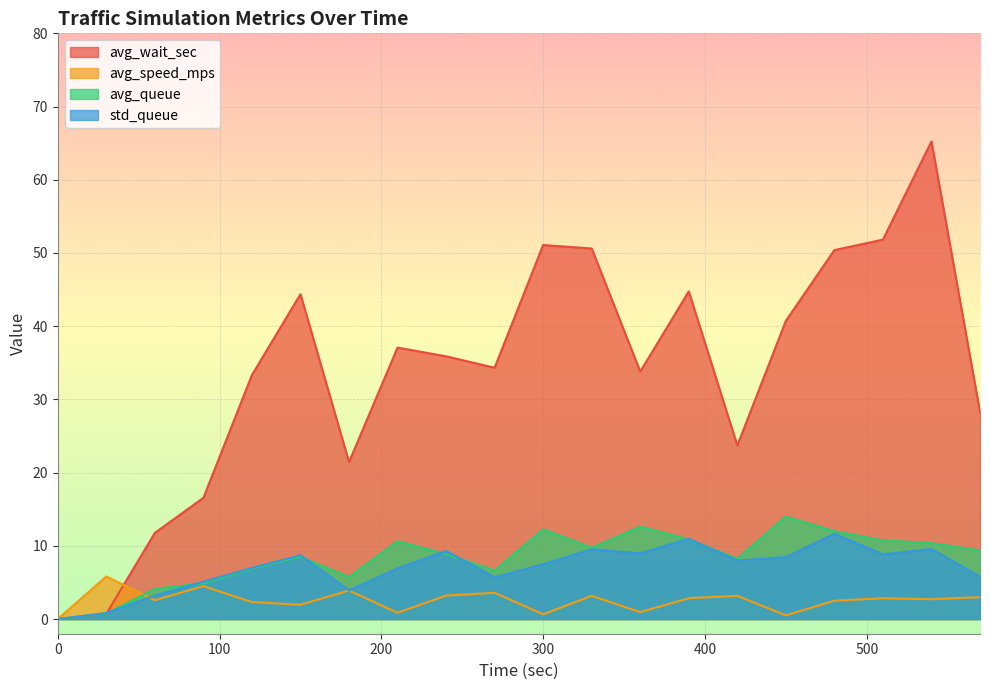

How many values in the avg_speed_mps series are below 2?

6